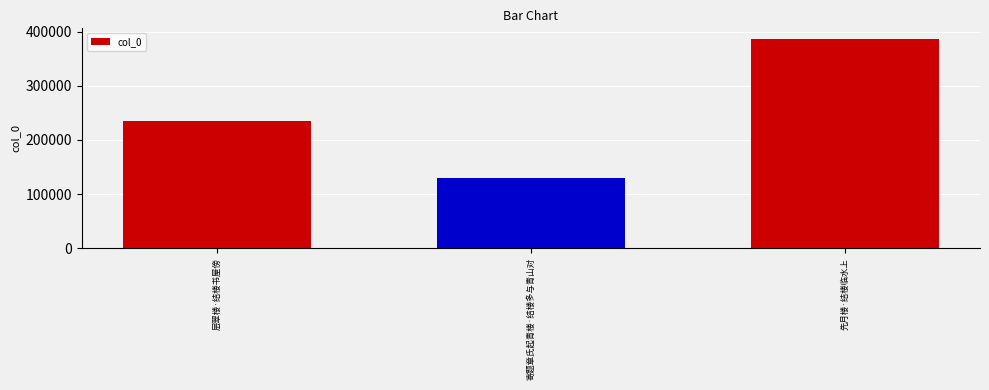

At which label is the value closest to 258146?

层翠楼·结楼书屋傍